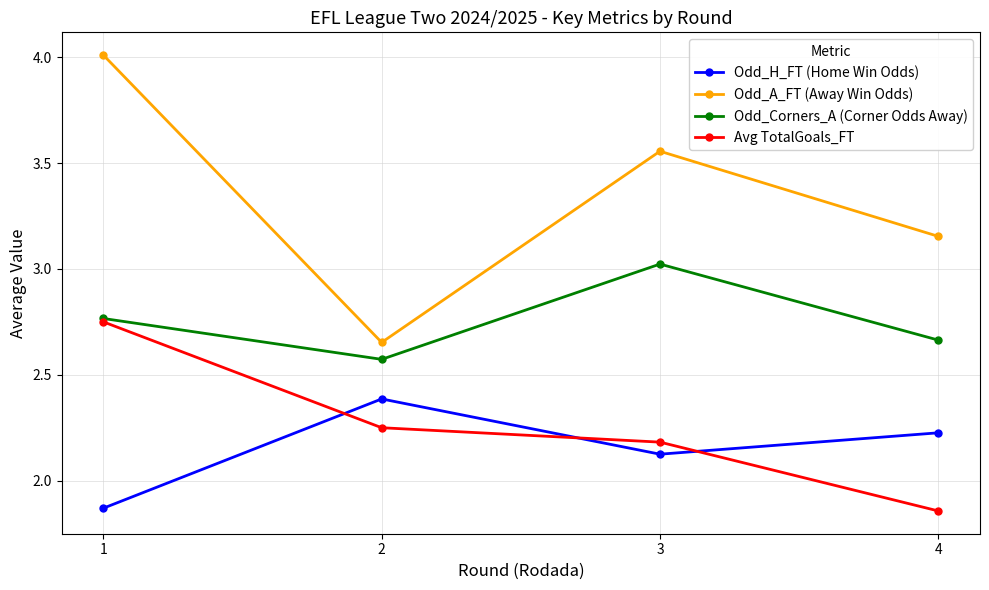

At how many categories does at least one series exceed 2?

4